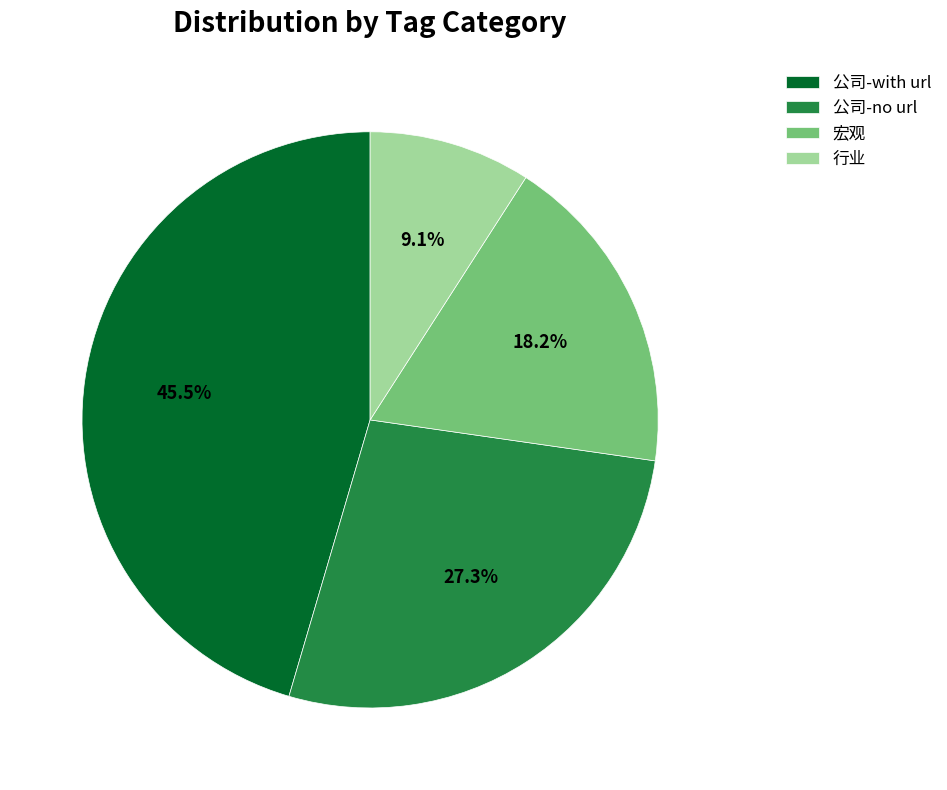

What is the smallest slice in the pie chart?

行业